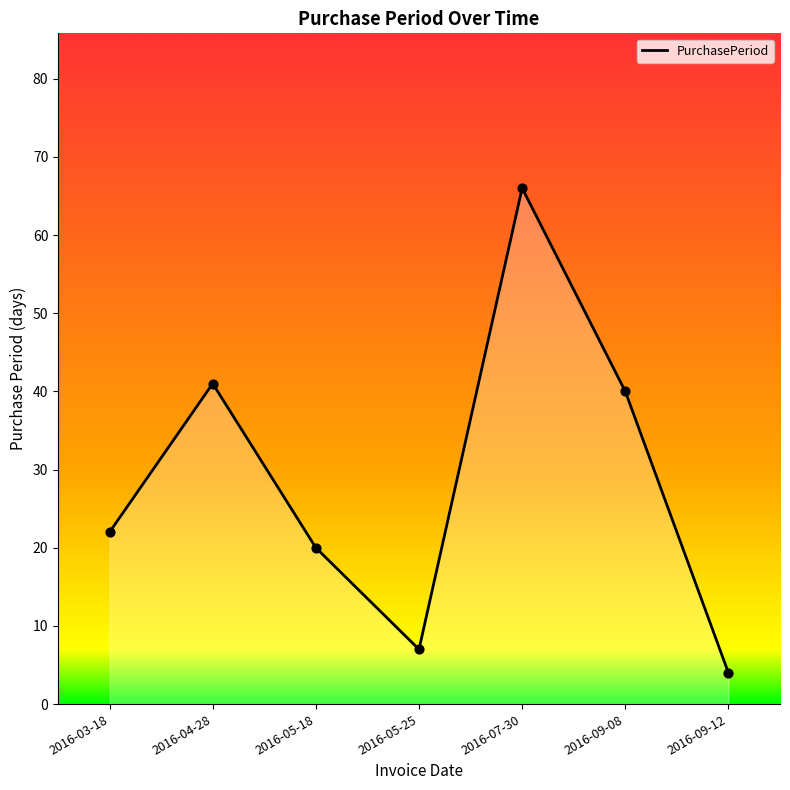

What is the change in value from 2016-04-28 to 2016-09-12?

-37